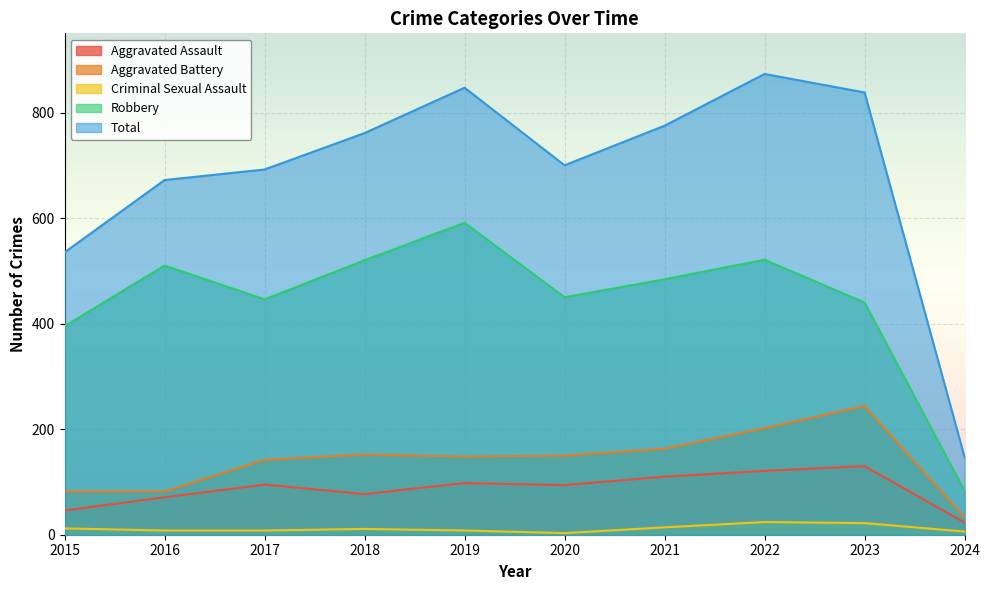

List the labels in order of Aggravated Assault value, largest first.

2023, 2022, 2021, 2019, 2017, 2020, 2018, 2016, 2015, 2024